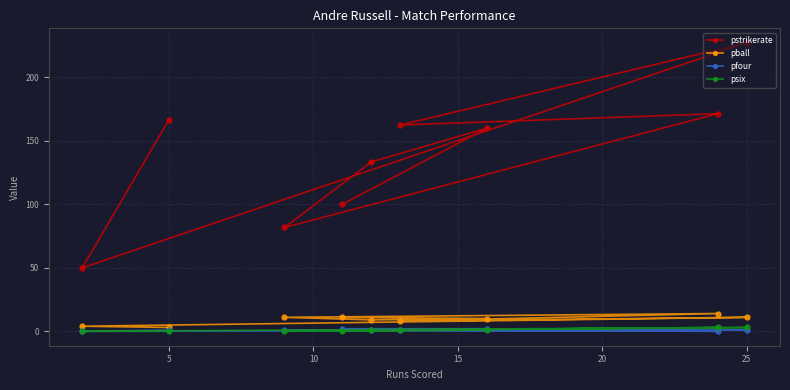

True or false: pball and pstrikerate cross at least once.

False